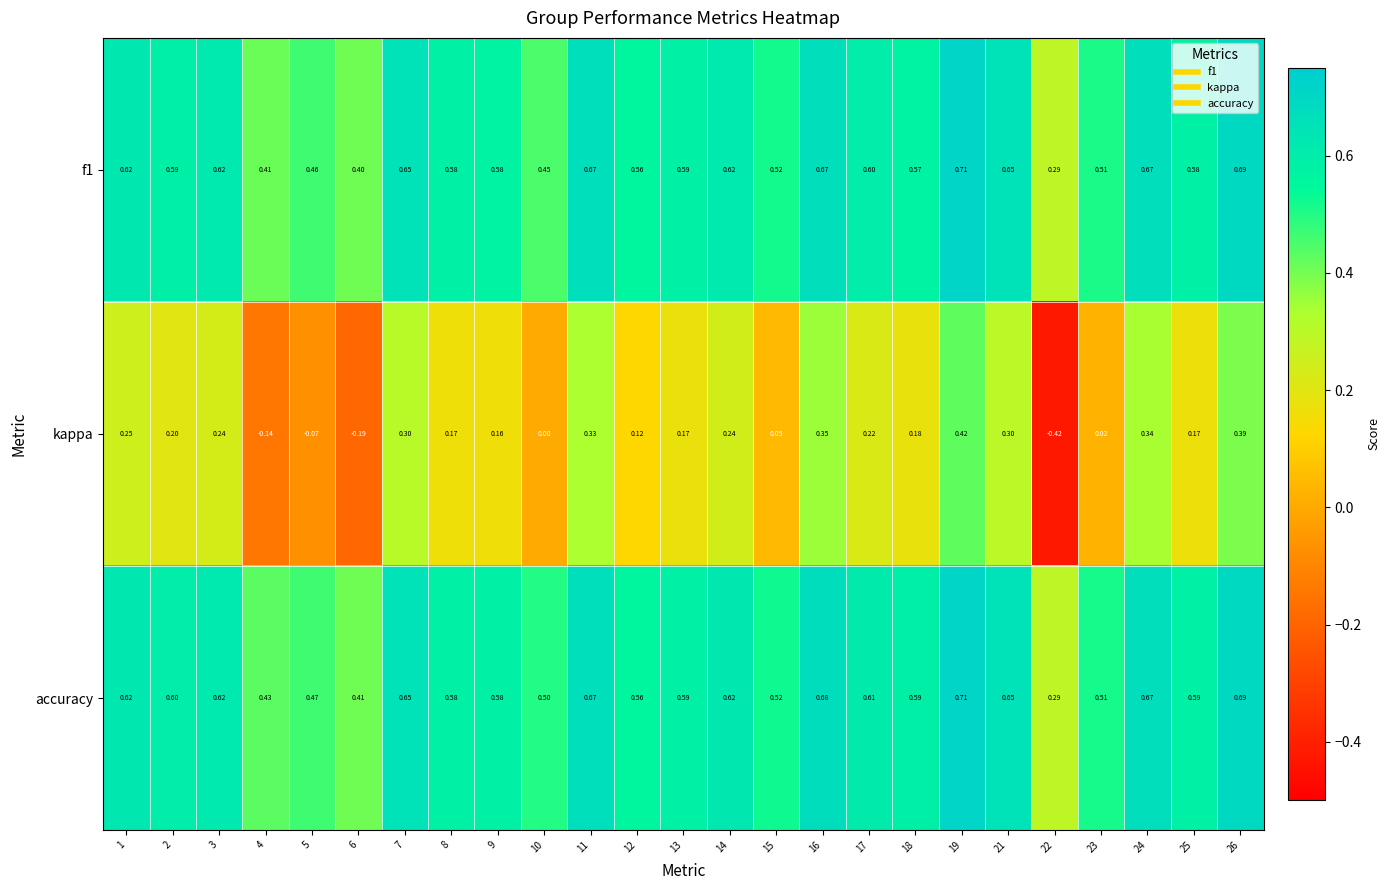

At which category is the sum across all series the highest?

19